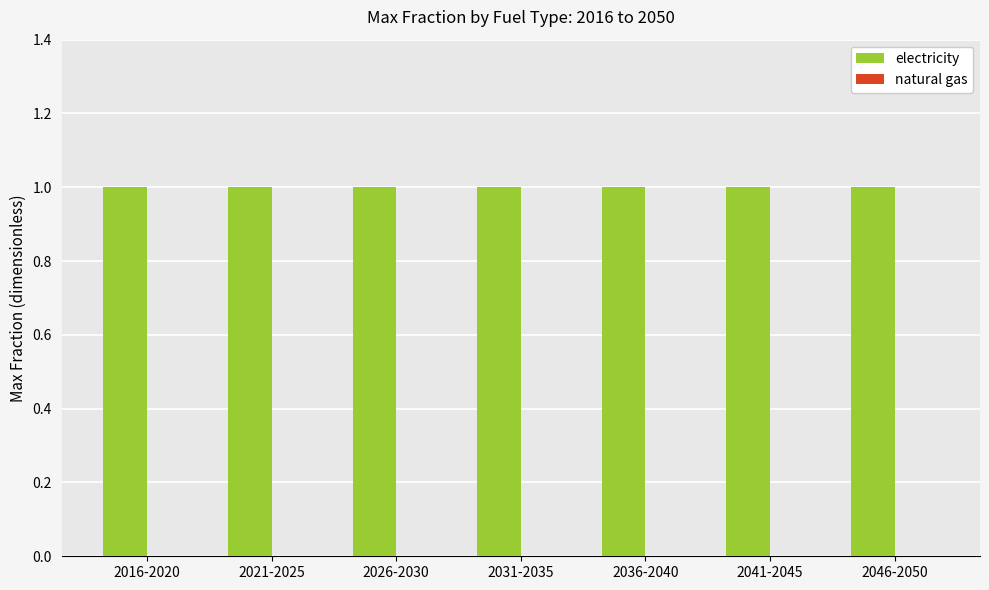

What is the value of the electricity bar at the 4th from the left?

1